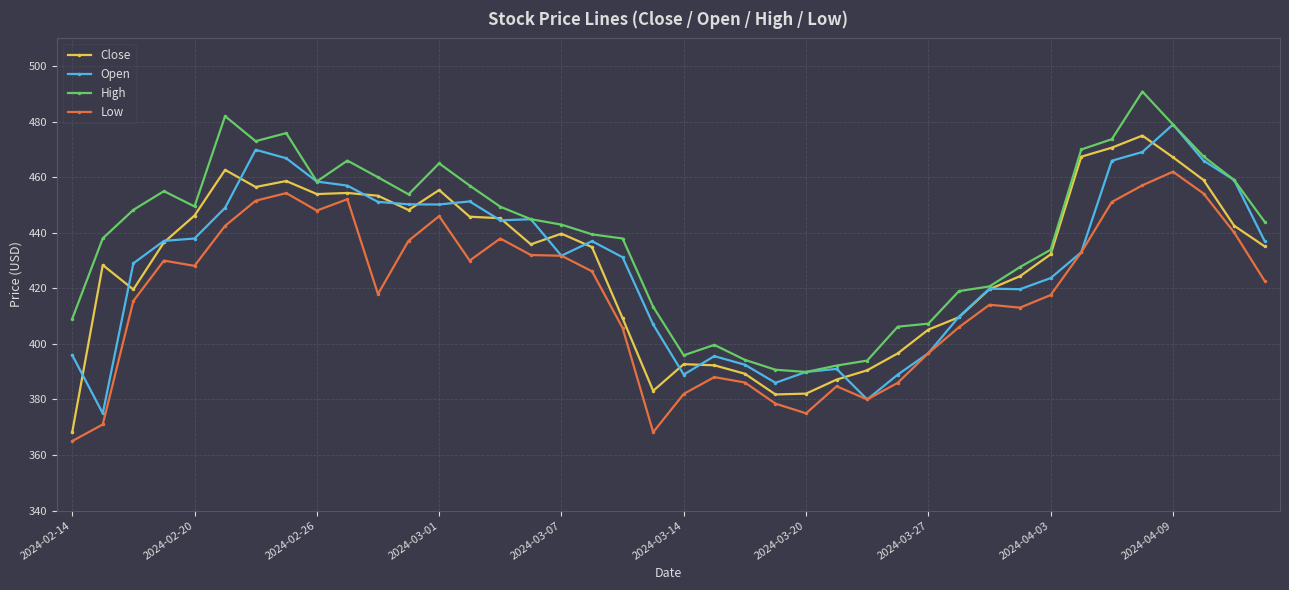

Count the number of data series in this chart.

4